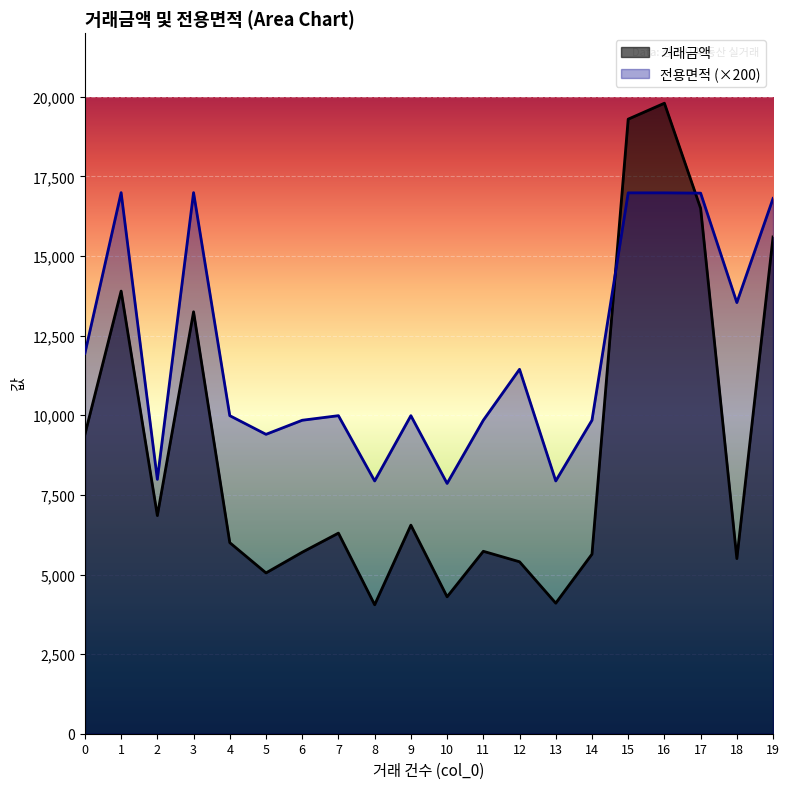

Which label corresponds to the largest value in the chart?

16